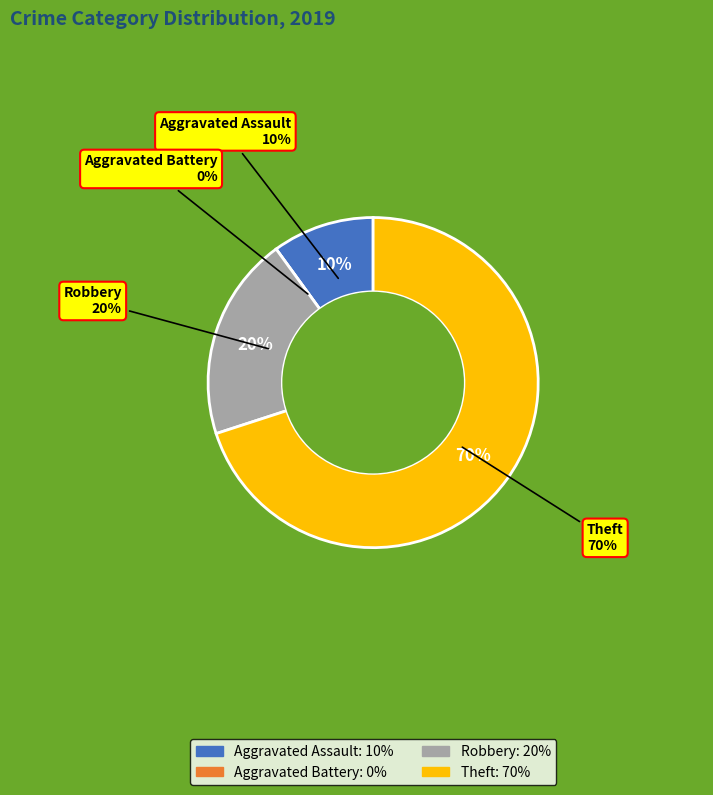

Which has a higher value, Aggravated Battery or Theft?

Theft